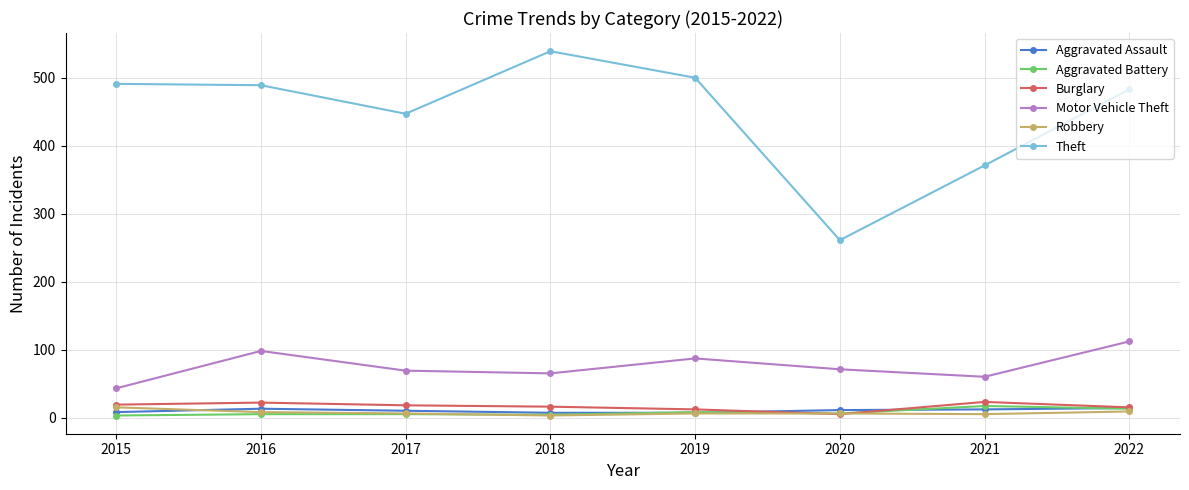

At how many categories does at least one series exceed 139?

8